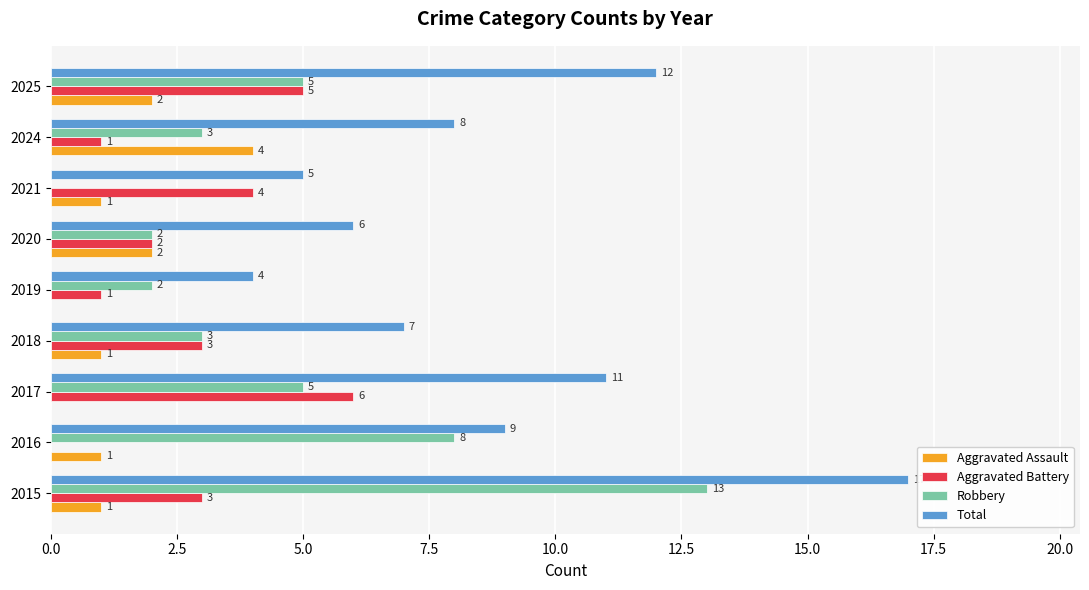

Which series changed the most between 2016 and 2017?

Aggravated Battery